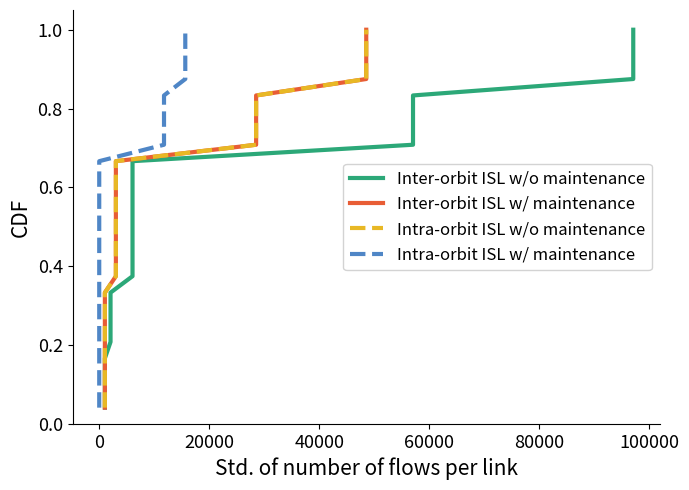

How many categories are shown in the chart?

24